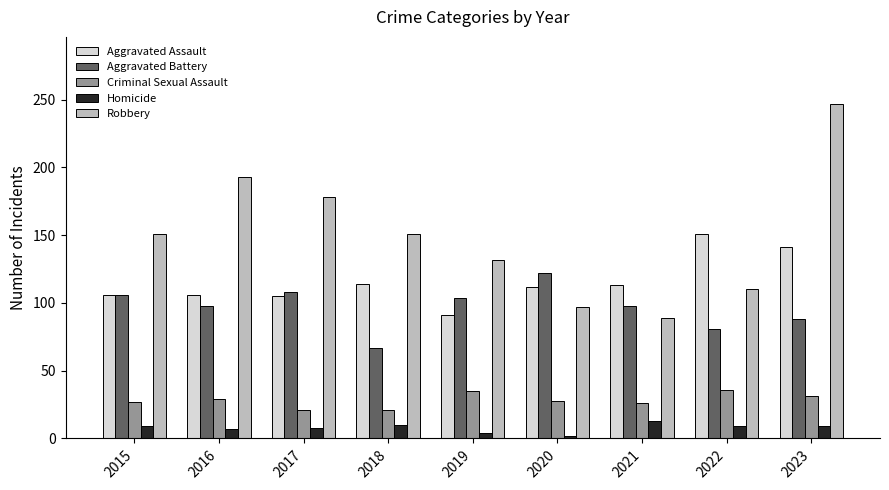

What is the value of the Robbery bar at the 1st from the left?

151